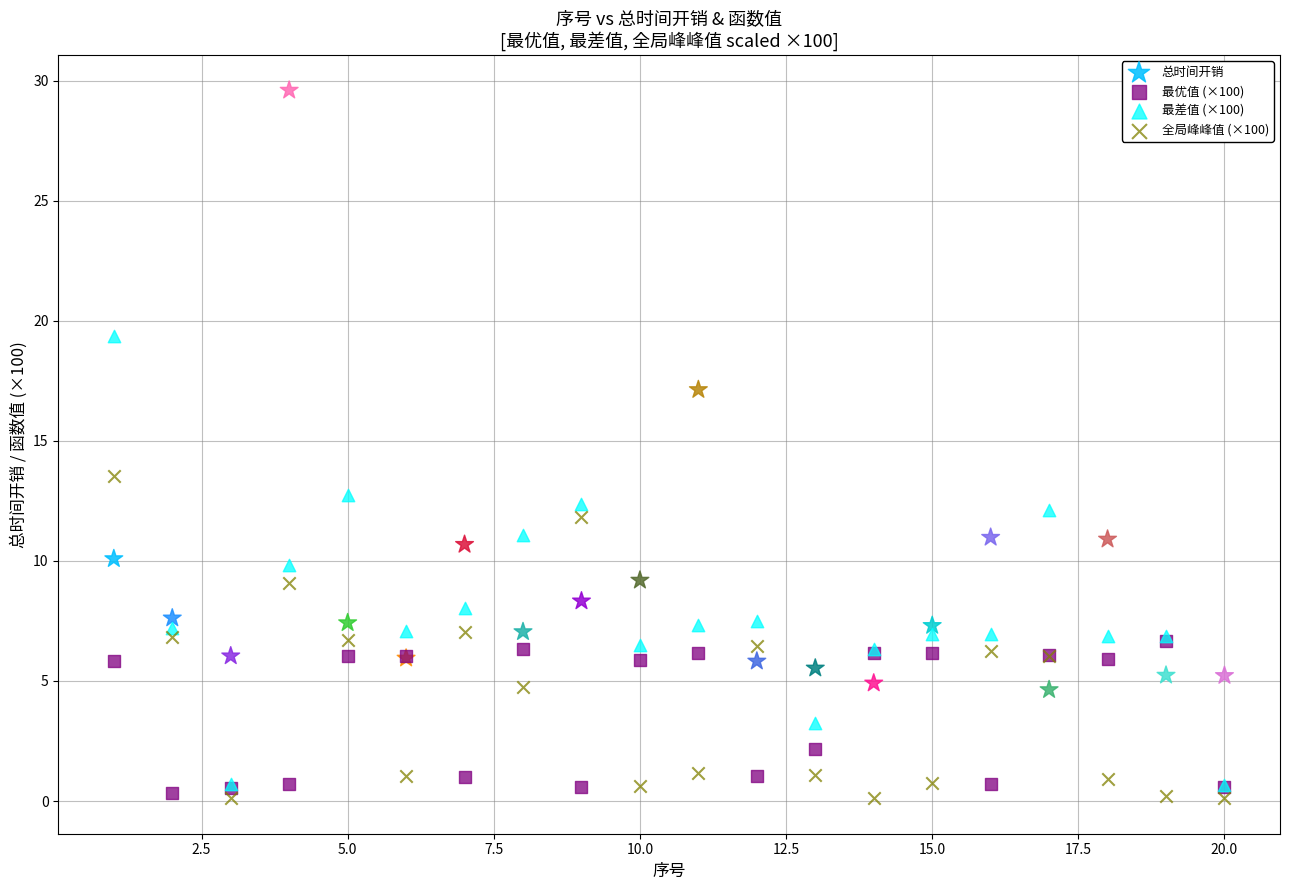

Across all series, what Y value is closest to 14?

13.5